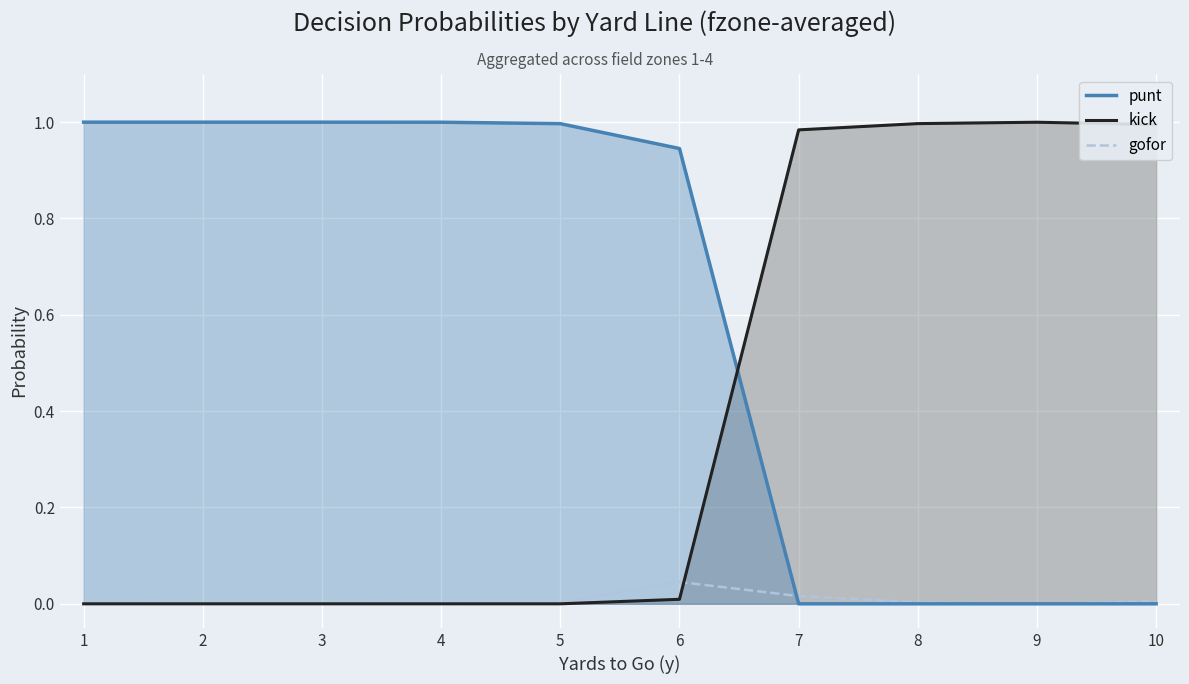

Reading left to right, extract all data points from this chart.

punt: 1.0	1.0	1.0	1.0	1.0	0.9	0.0	0.0	0.0	0.0
kick: 0.0	0.0	0.0	0.0	0.0	0.0	1.0	1.0	1.0	1.0
gofor: 0.0	0.0	0.0	0.0	0.0	0.0	0.0	0.0	0.0	0.0